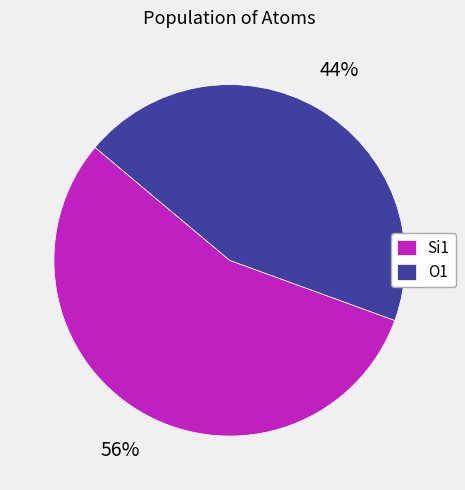

How many segments does this pie chart have?

2